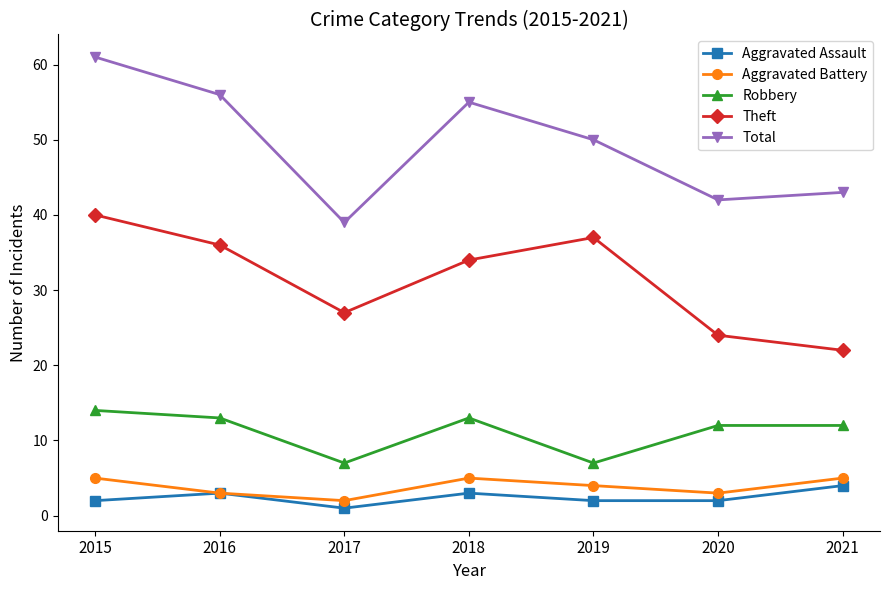

What is the difference between the maximum and minimum values in the Aggravated Assault series?

3